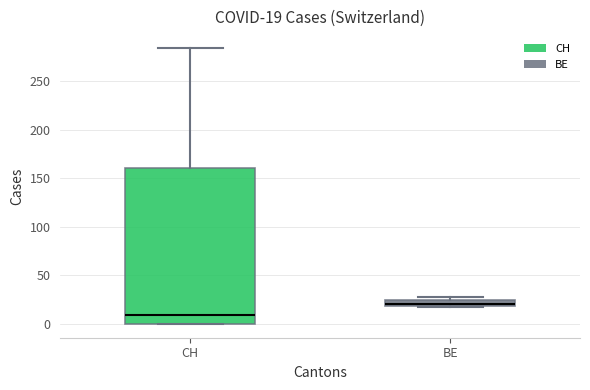

Which box's median line is the lowest?

CH